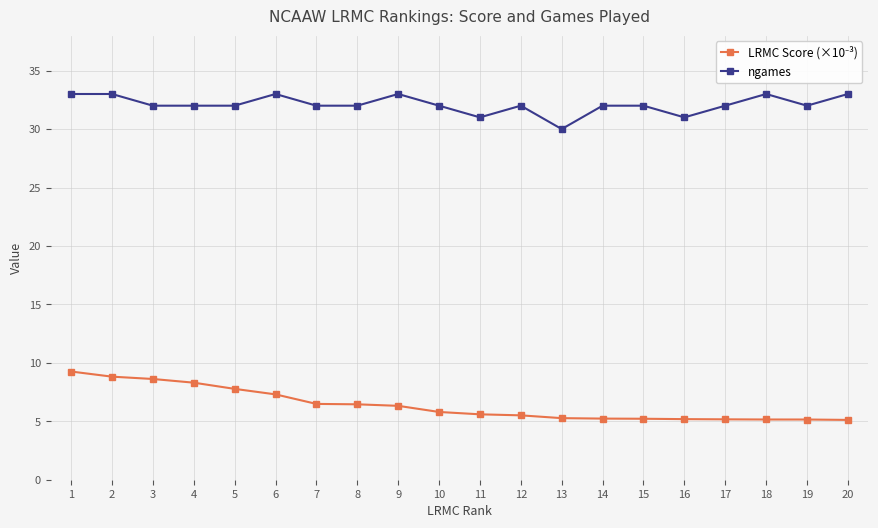

What is the minimum value shown in the chart?

5.1